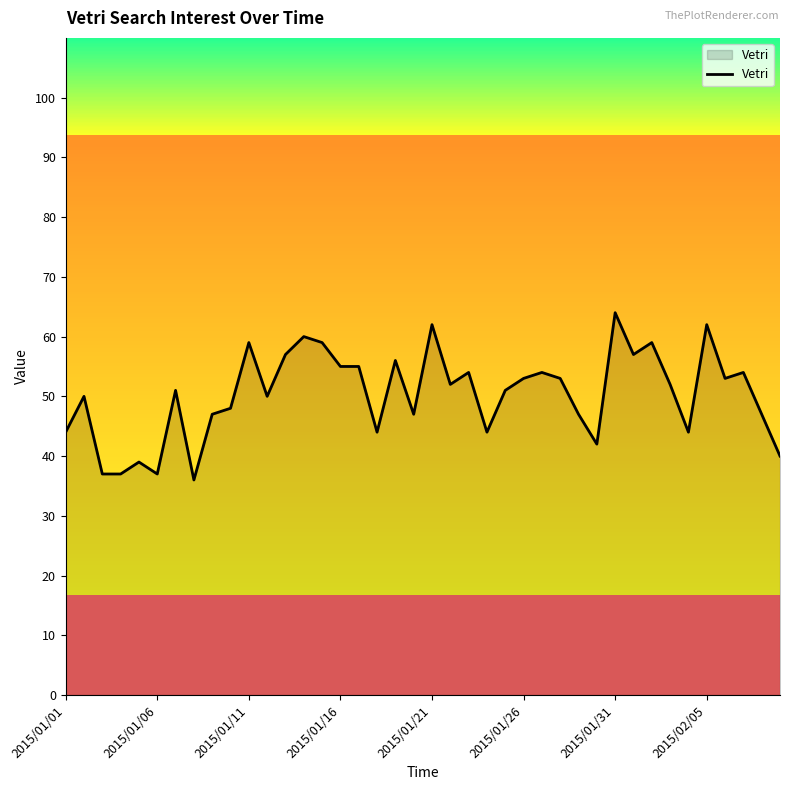

What is the difference between the maximum and minimum values?

28